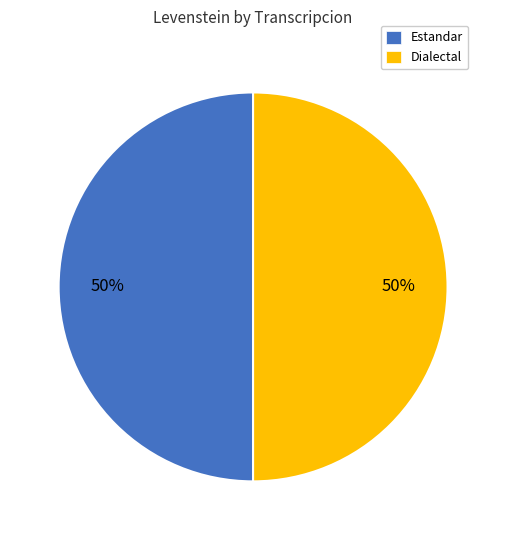

How many segments does this pie chart have?

2